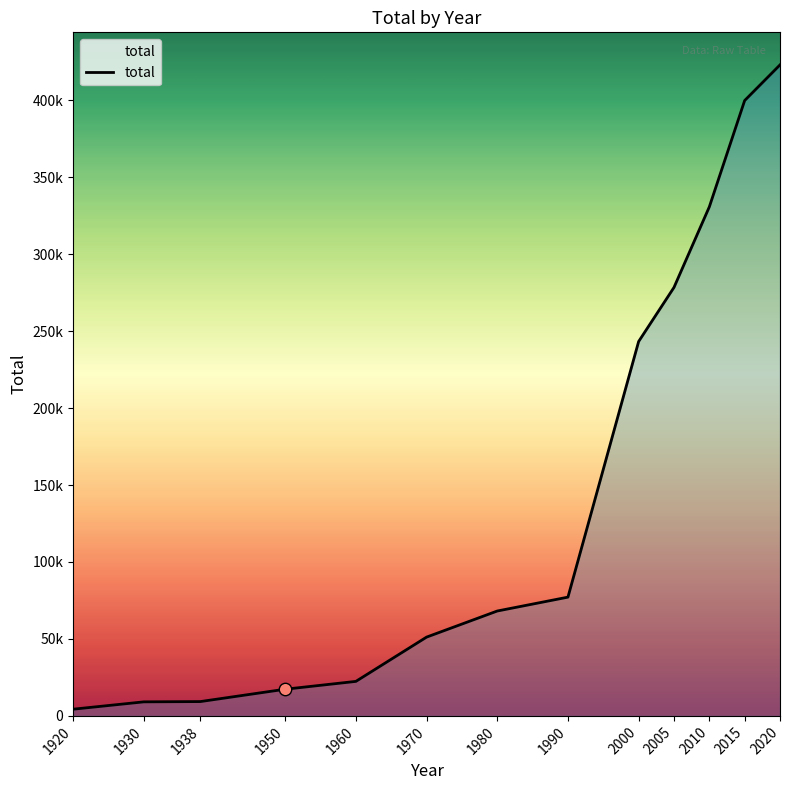

What is the change in value from 1980 to 2020?

+354825